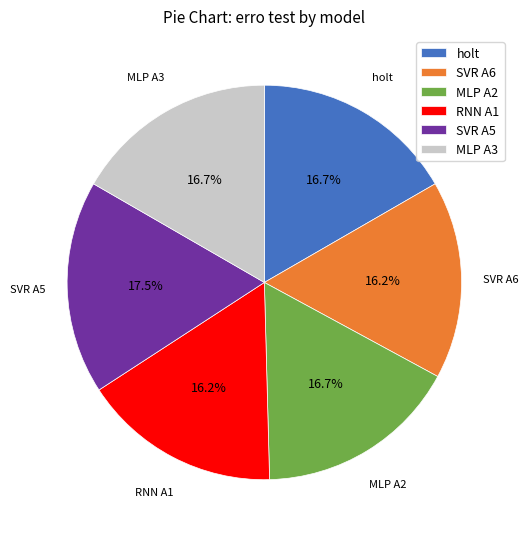

What is the total percentage of MLP A2 and RNN A1?

32.9%